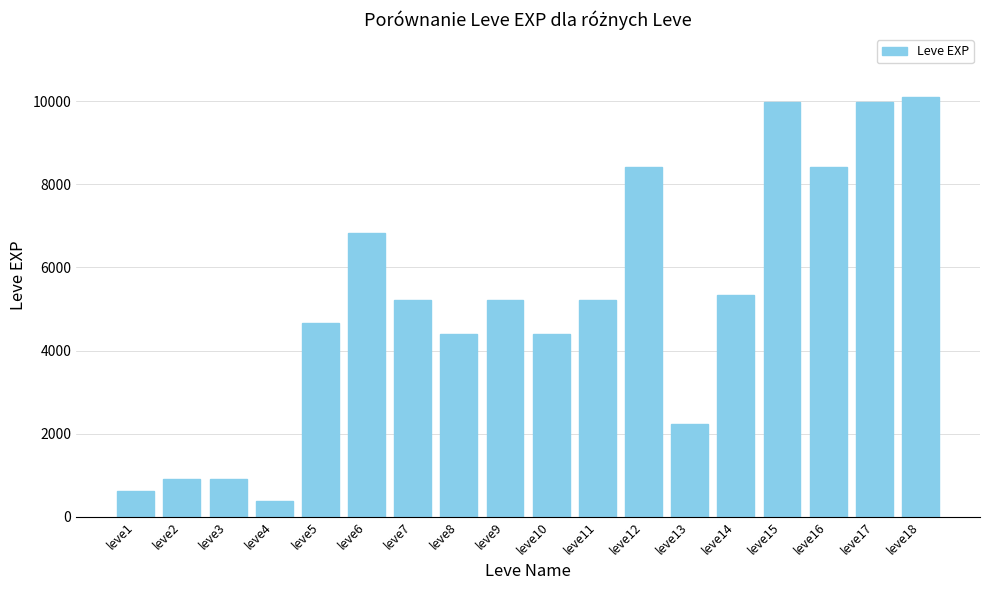

Between leve18 and leve9, which is larger?

leve18